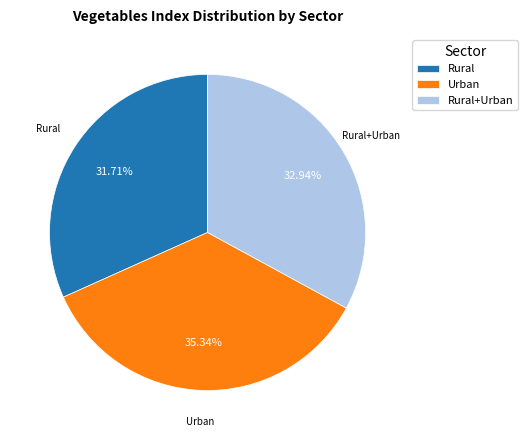

Do Rural+Urban and Rural together represent more than half of the pie?

Yes